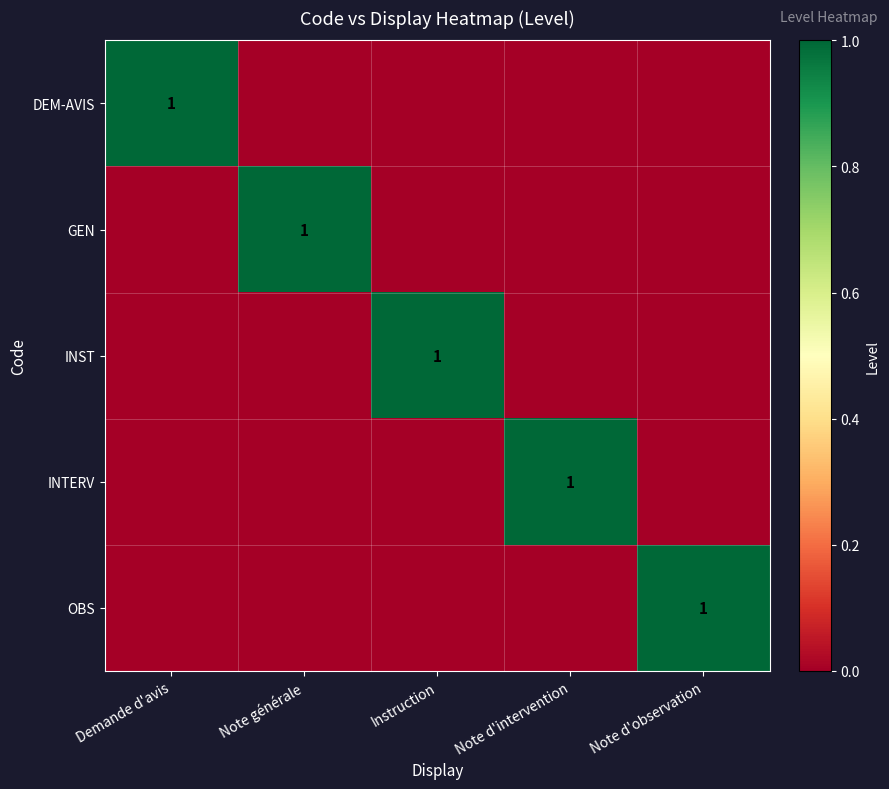

Is it true that DEM-AVIS equals 2 at Demande d'avis?

False